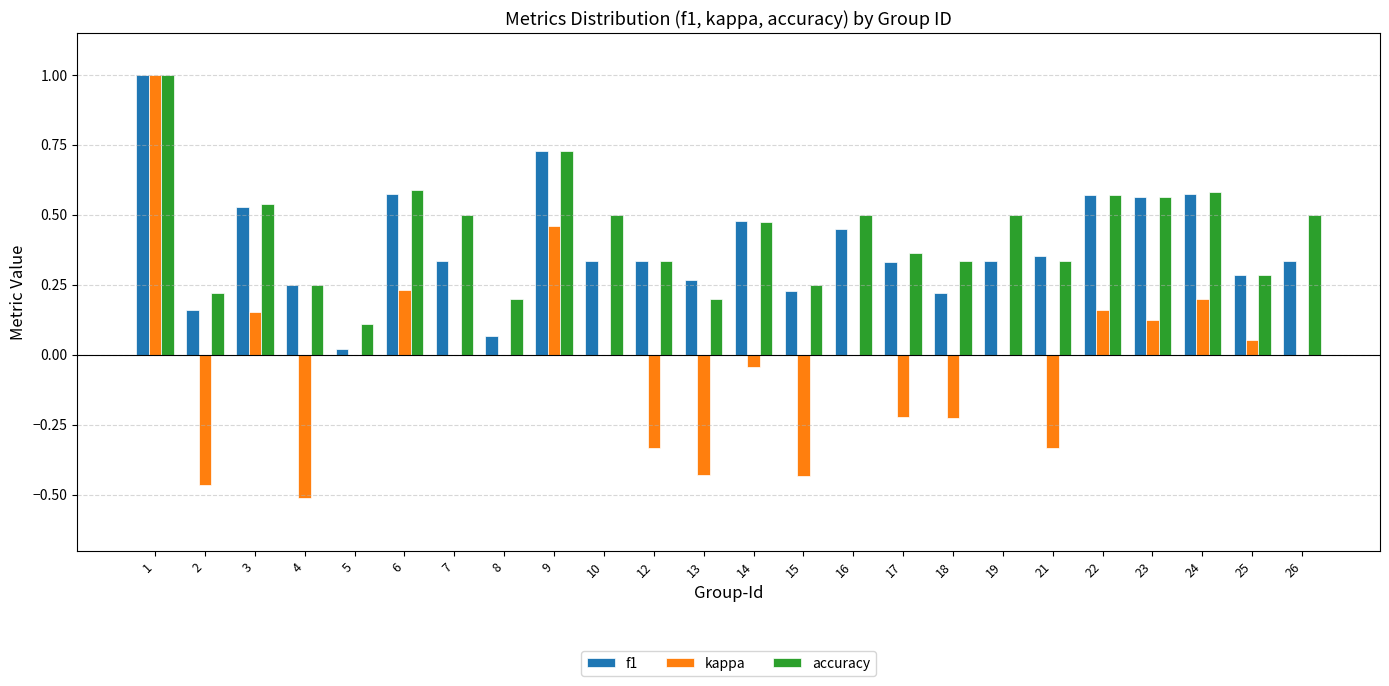

Is the value of f1 at 5 greater than the value of kappa at 24?

No